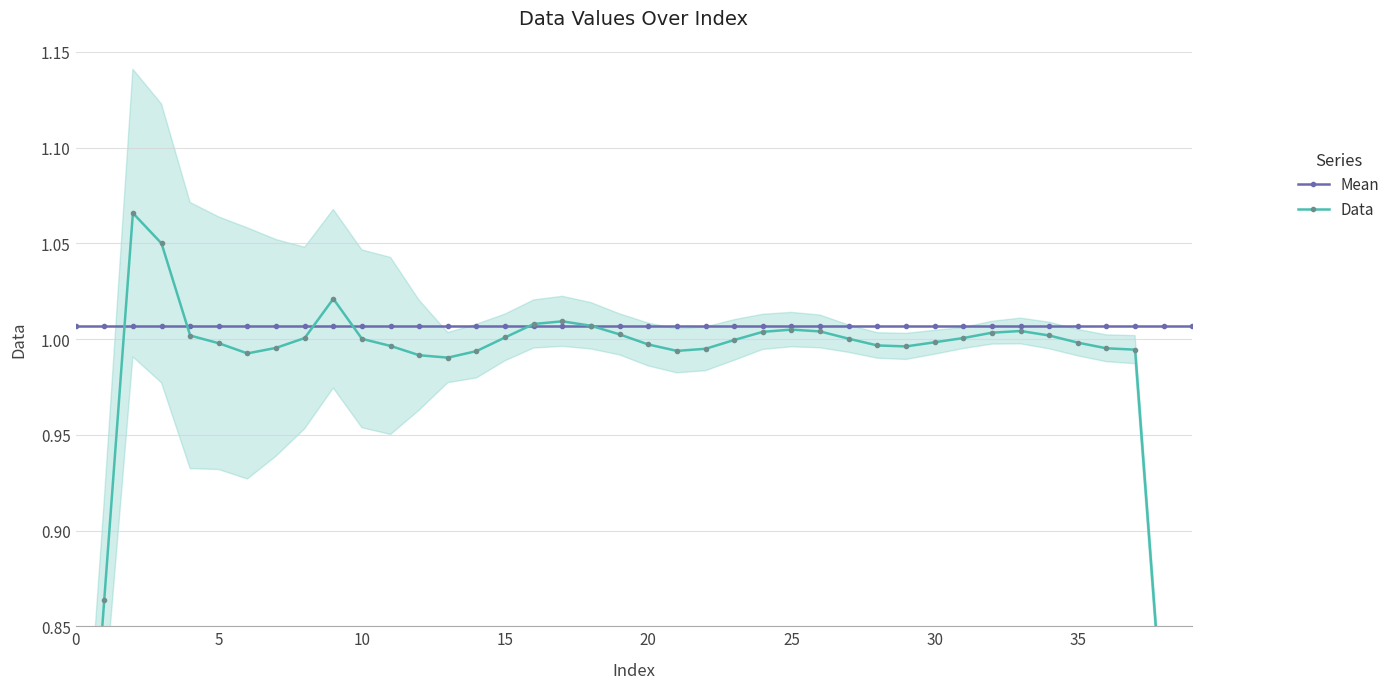

Rank the series at 21 from highest to lowest value.

Mean, Data